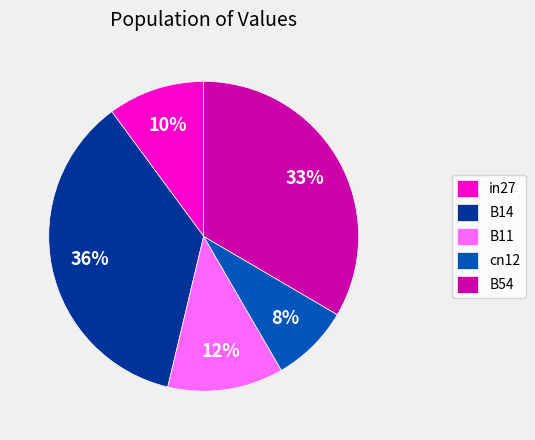

Combined, do B14 and B54 account for over 50%?

Yes